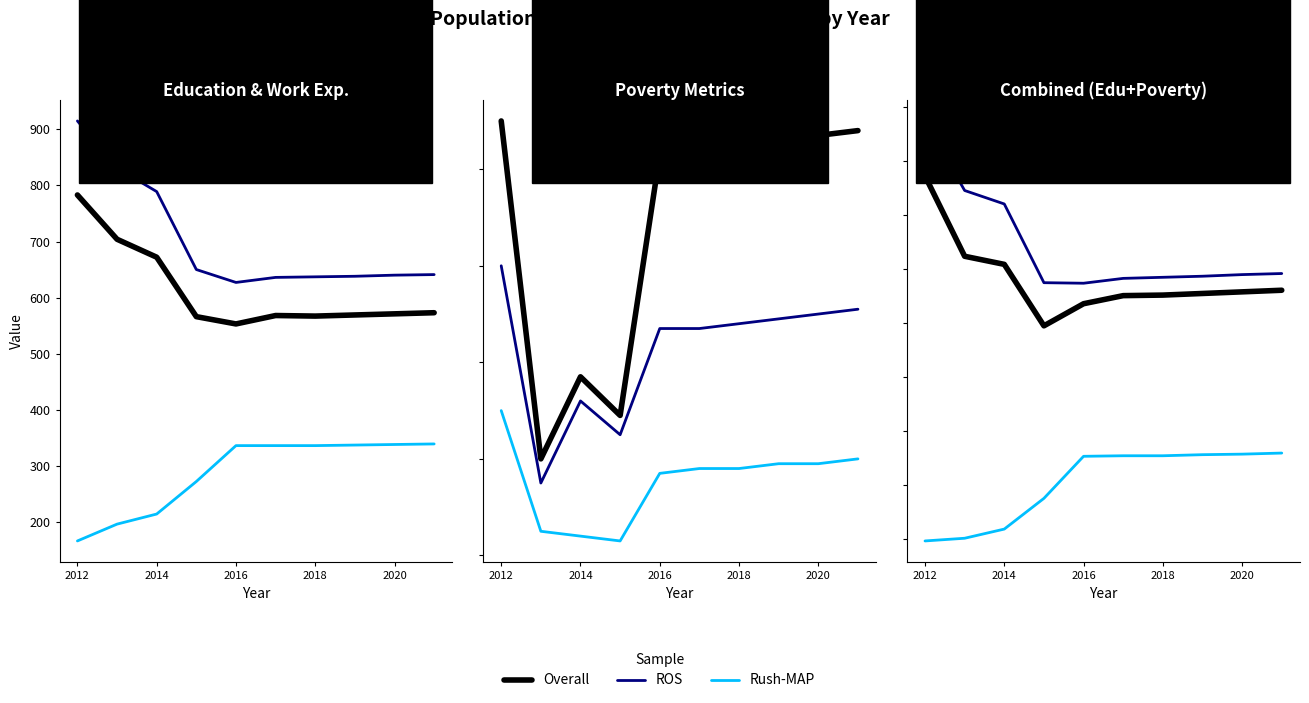

True or false: Overall has more than 1 interior local peaks.

False